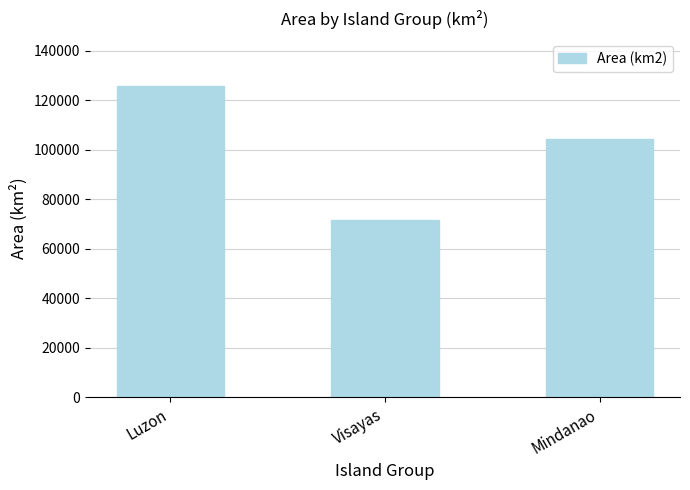

Are the bars grouped side by side (vs. stacked)?

No